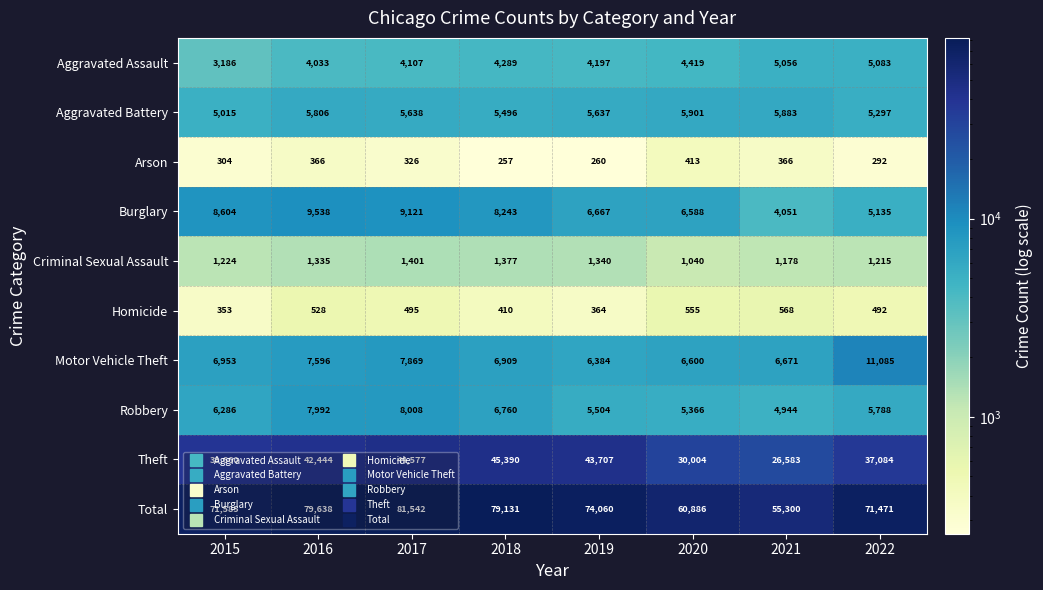

Which series has the largest total across all categories?

Total